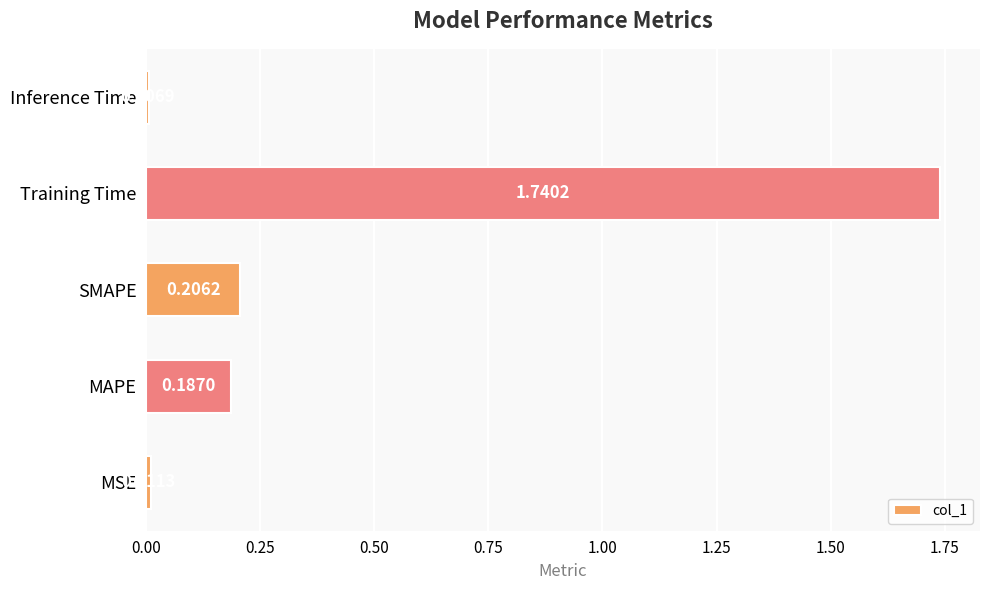

List the labels in order of value, smallest first.

Inference Time, MSE, MAPE, SMAPE, Training Time